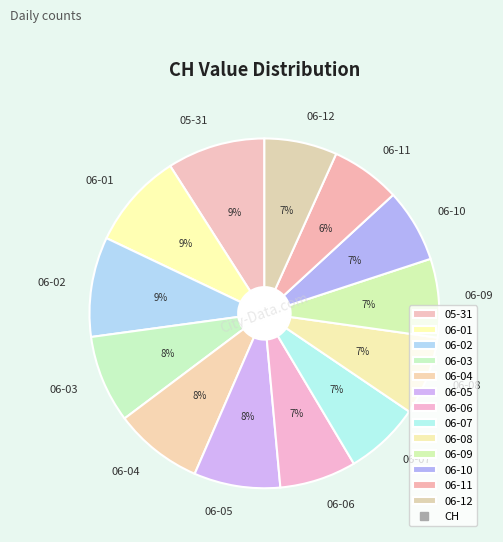

To the nearest percent, what portion does 06-09 represent?

7%